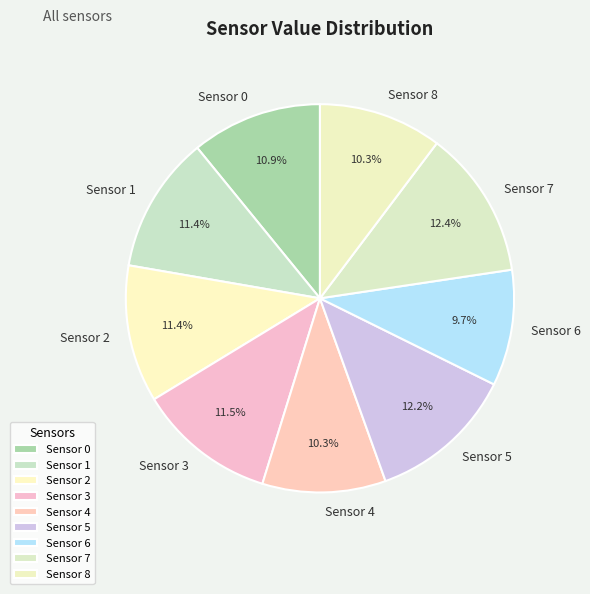

Does Sensor 0 represent more than half of the total?

No